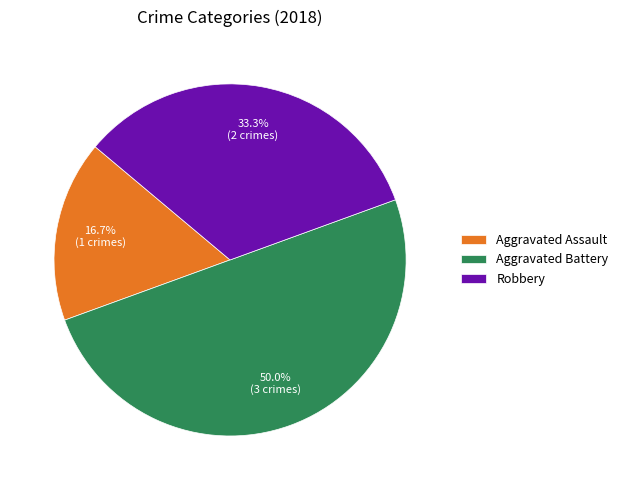

What is the smallest slice in the pie chart?

Aggravated Assault